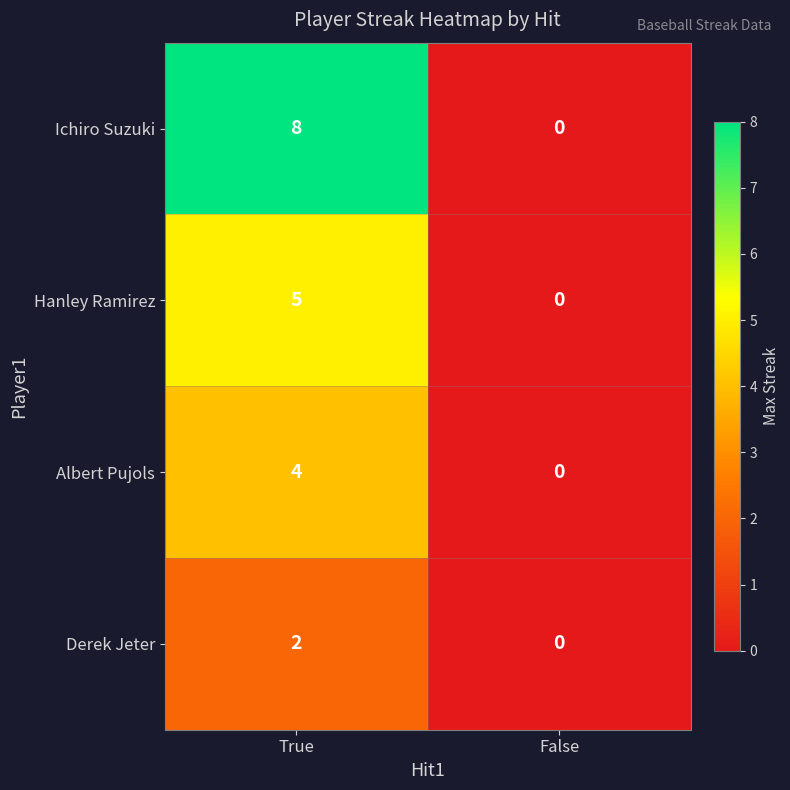

Is it true that Ichiro Suzuki equals 13 at True?

False